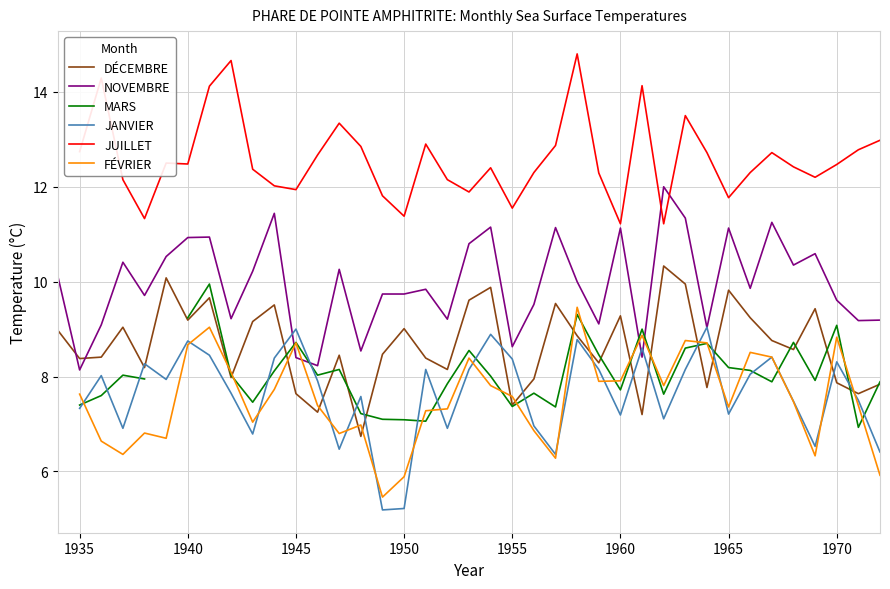

What is the sum of all NOVEMBRE values?

388.1